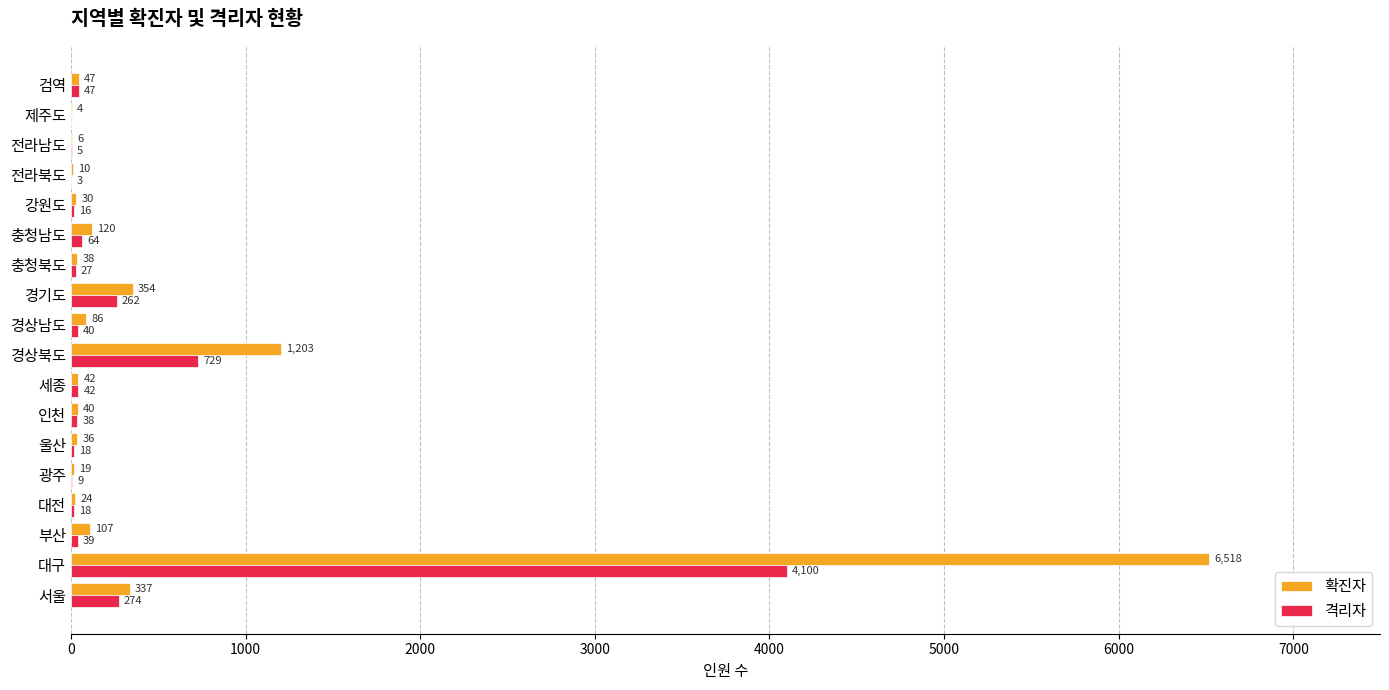

What is the maximum value for 격리자?

4100